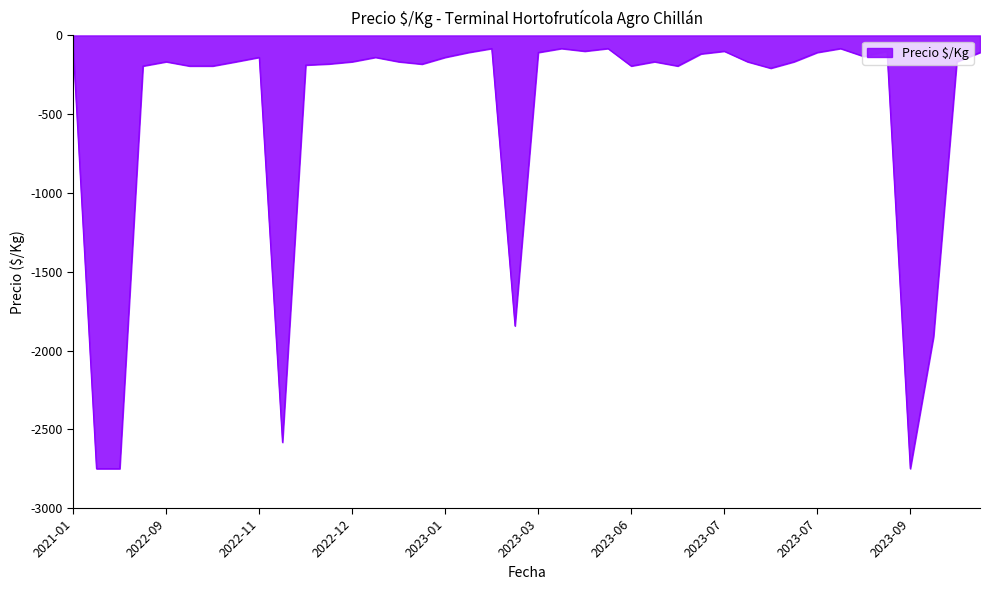

What is the difference between the maximum and minimum values?

2667